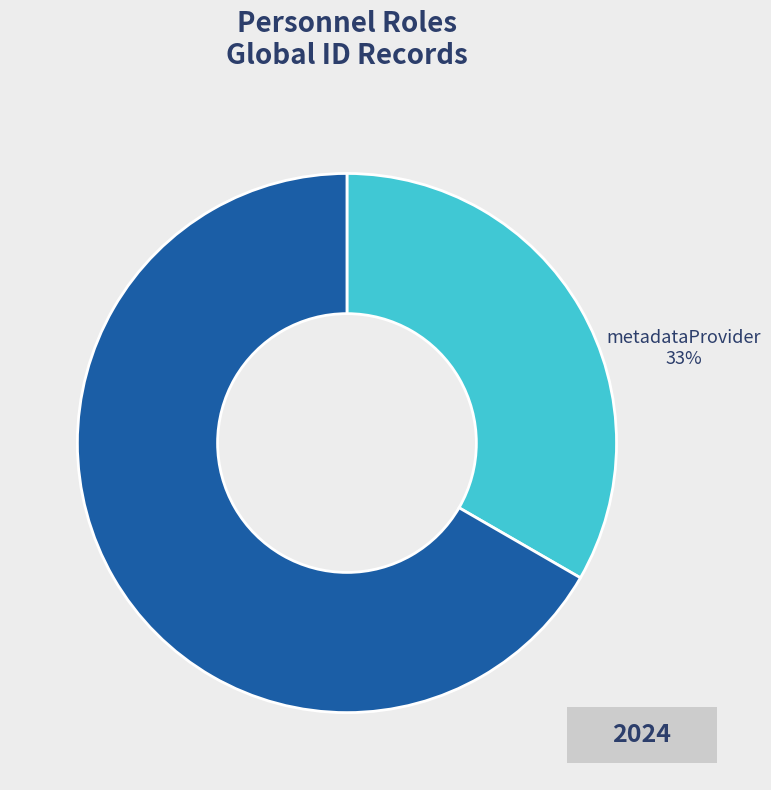

To the nearest percent, what percentage of the pie is metadataProvider?

33%